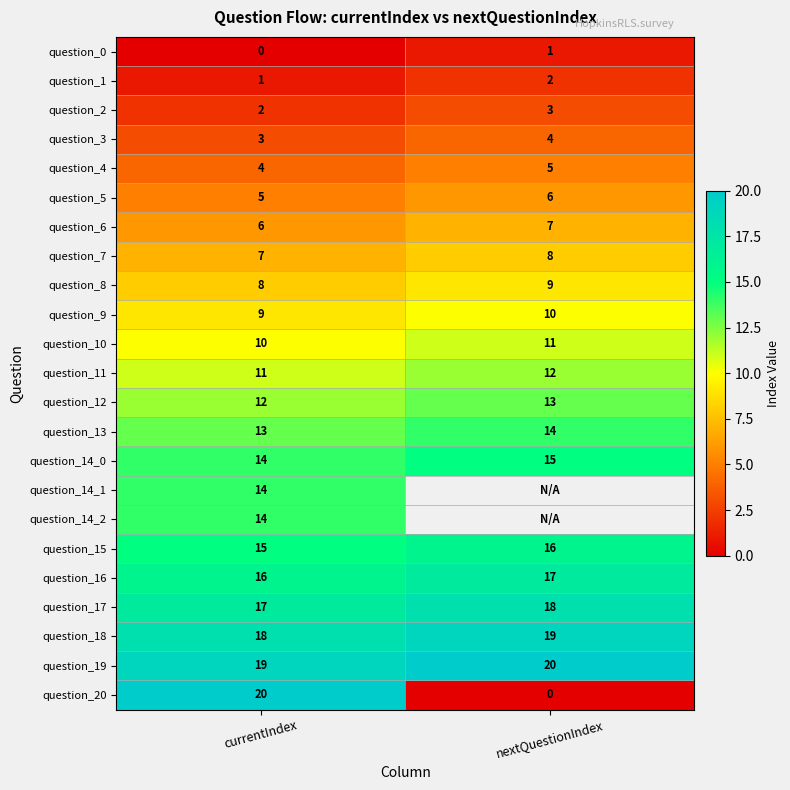

At which category does the chart reach its minimum across all series?

currentIndex